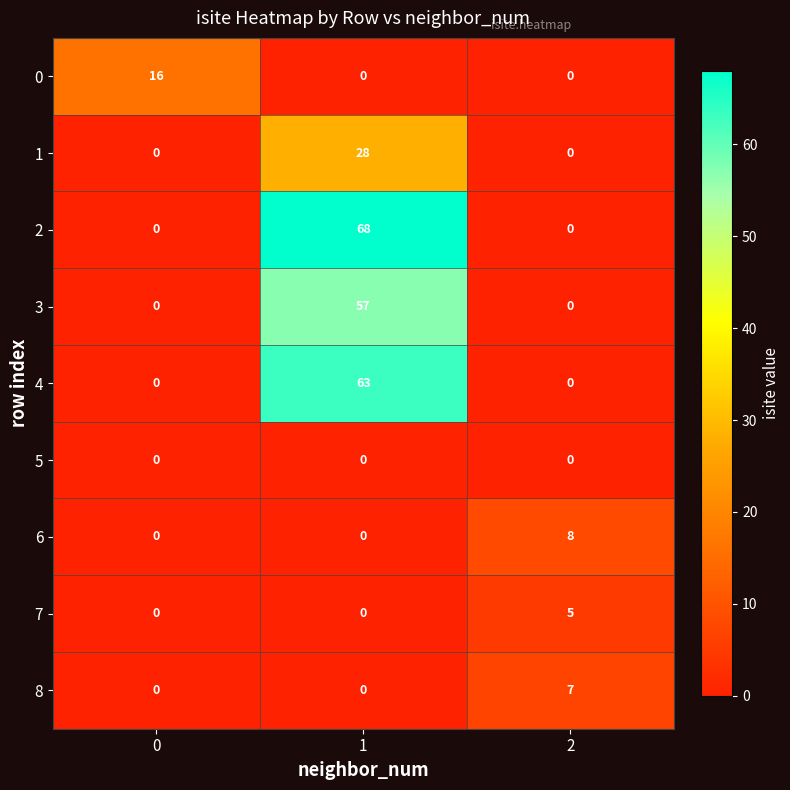

Reading left to right, extract all data points from this chart.

0: 16	0	0
1: 0	28	0
2: 0	68	0
3: 0	57	0
4: 0	63	0
5: 0	0	0
6: 0	0	8
7: 0	0	5
8: 0	0	7